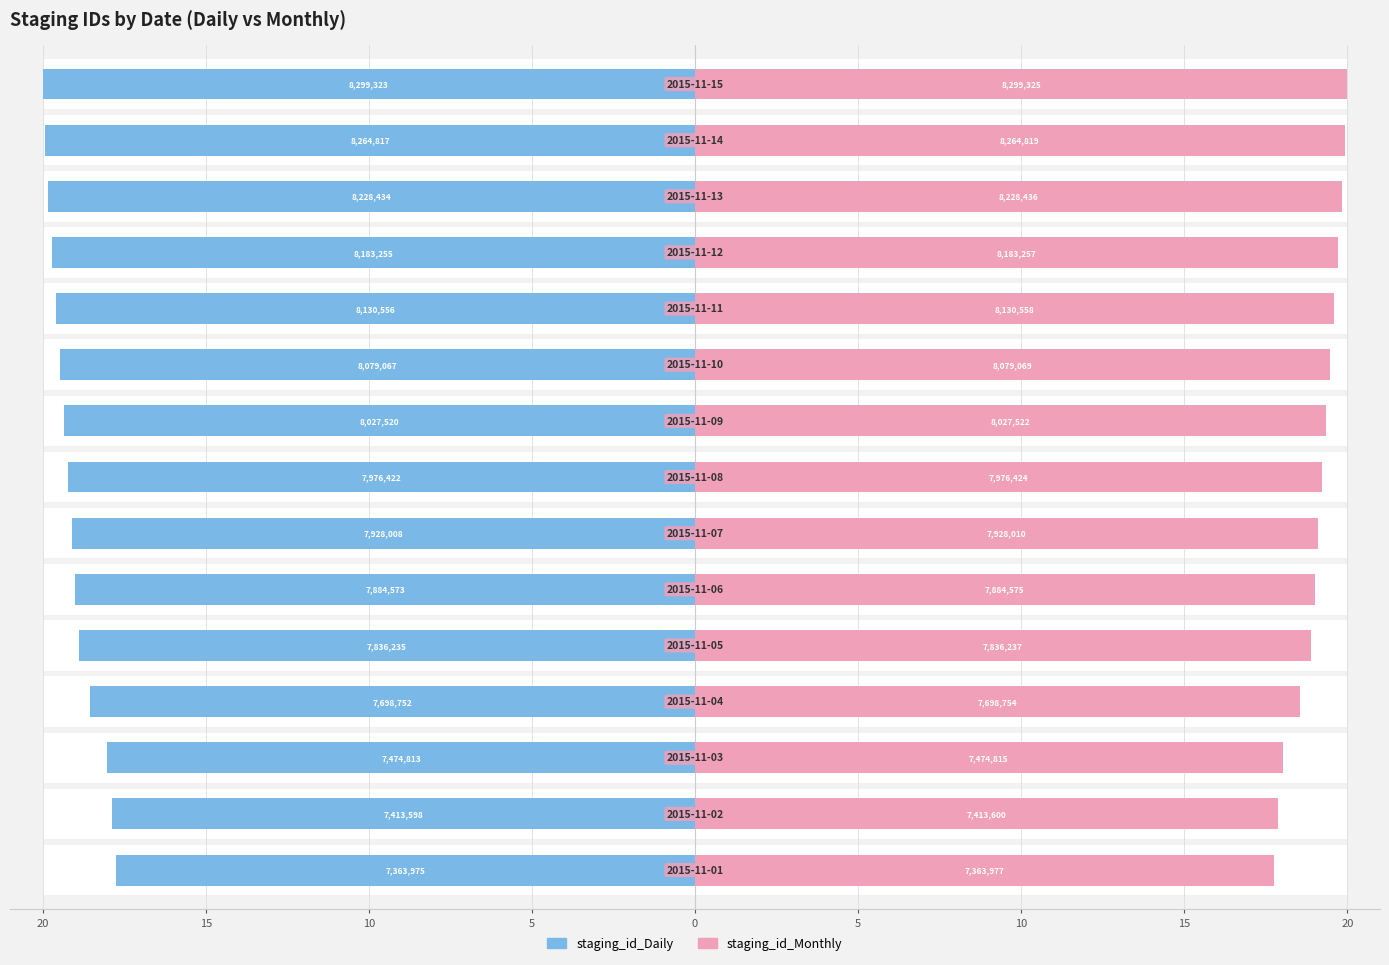

Reading left to right, transcribe all the data shown in this chart.

staging_id_Daily: 17.7	17.9	18.0	18.6	18.9	19.0	19.1	19.2	19.3	19.5	19.6	19.7	19.8	19.9	20.0
staging_id_Monthly: 17.7	17.9	18.0	18.6	18.9	19.0	19.1	19.2	19.3	19.5	19.6	19.7	19.8	19.9	20.0